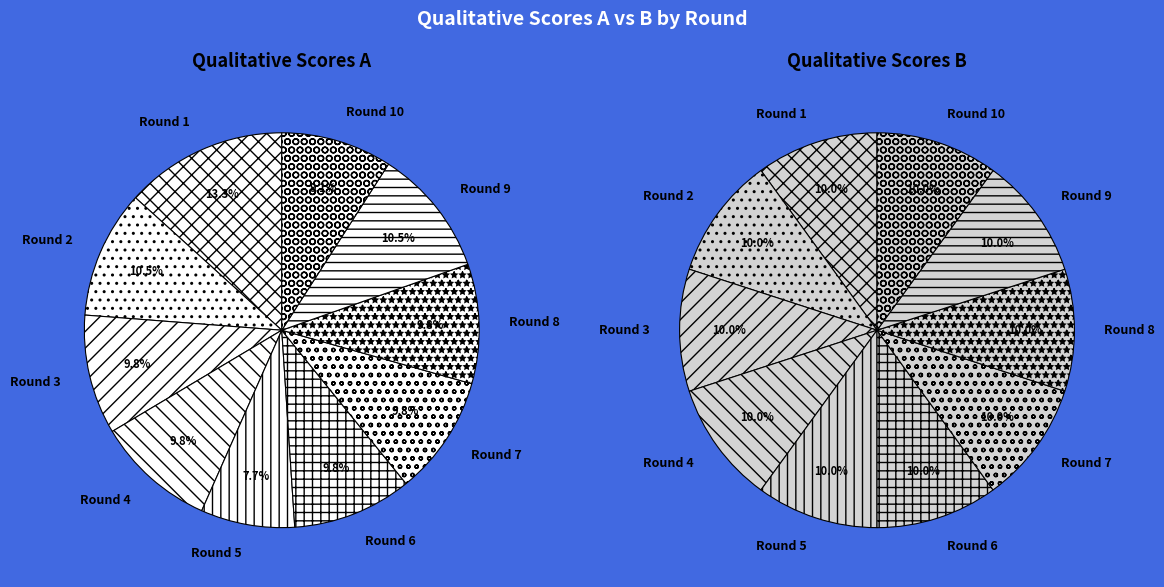

Rank the categories by value from lowest to highest.

Round 5, Round 10, Round 3, Round 4, Round 6, Round 7, Round 8, Round 2, Round 9, Round 1